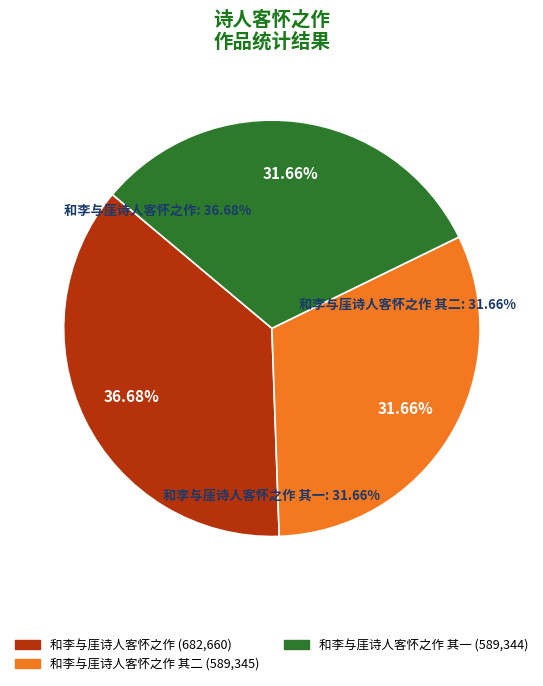

Combined, do 和李与厓诗人客怀之作 其二 and 和李与厓诗人客怀之作 其一 account for over 50%?

Yes